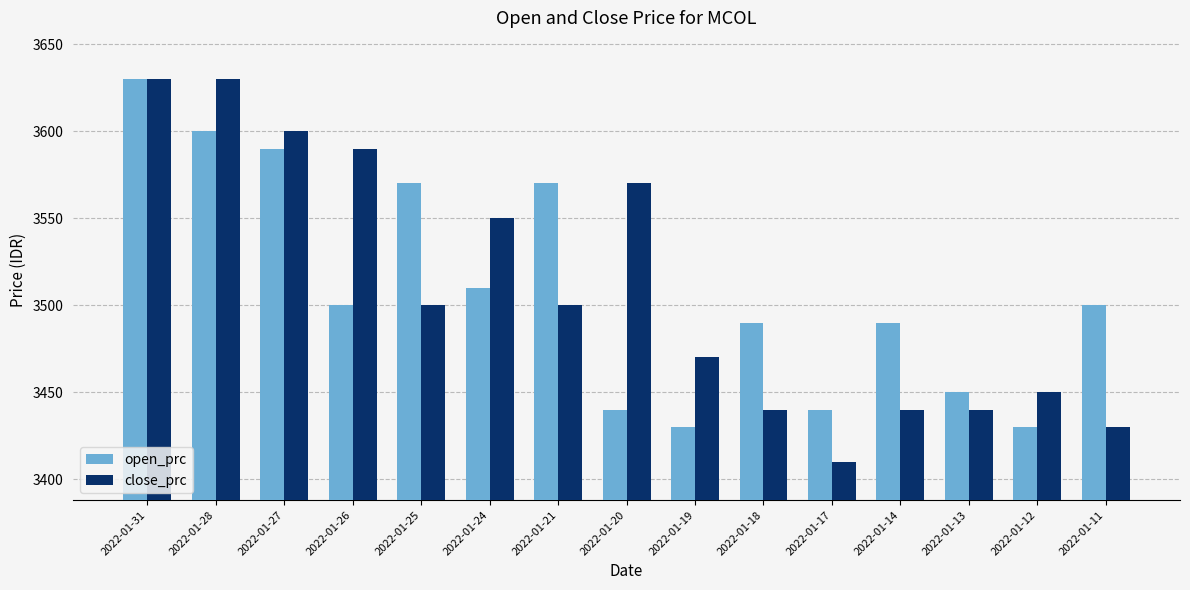

Reading left to right, what are all the values shown in this chart?

open_prc: 3630	3600	3590	3500	3570	3510	3570	3440	3430	3490	3440	3490	3450	3430	3500
close_prc: 3630	3630	3600	3590	3500	3550	3500	3570	3470	3440	3410	3440	3440	3450	3430